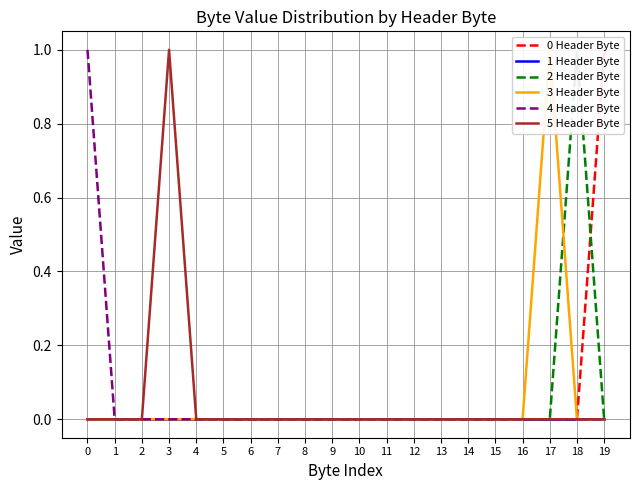

Which series has the largest total across all categories?

0 Header Byte